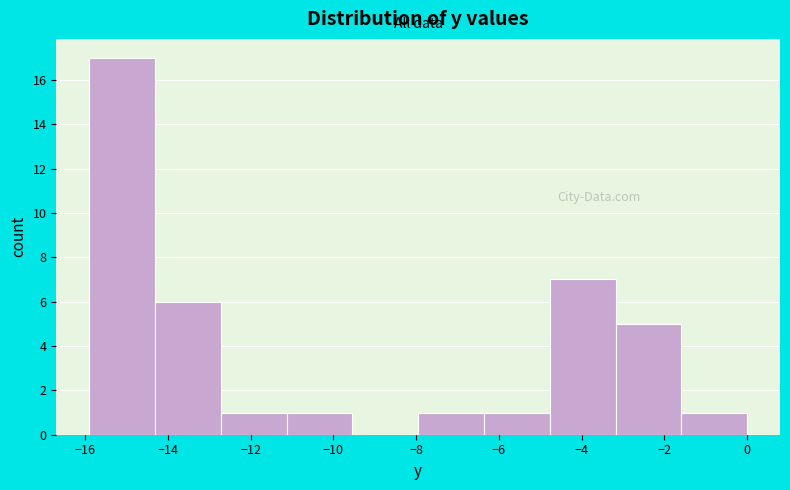

What is the height of the bar covering -14.4 to -12.8 on the x-axis? Neither the bar edges nor the heights are printed on the chart, so give them approximately, as read against the axes.

6